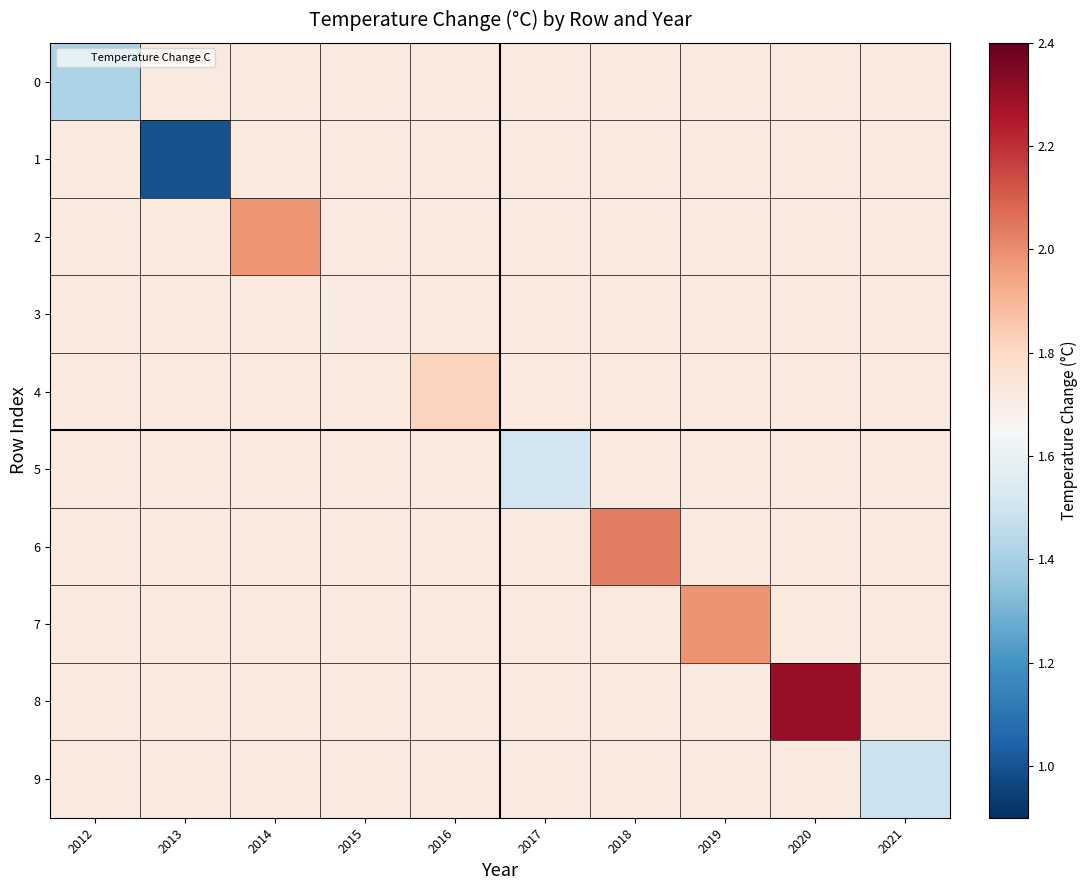

Which series has the widest spread of values?

1